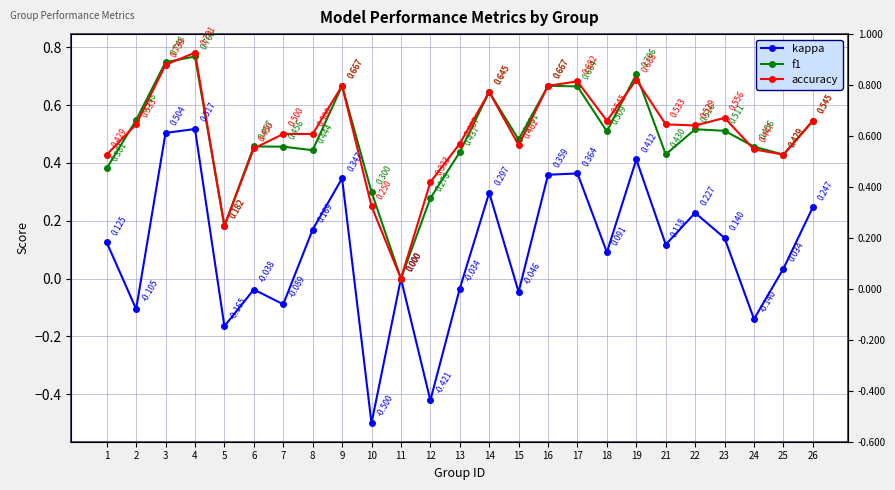

At which category does accuracy reach its first local peak?

4